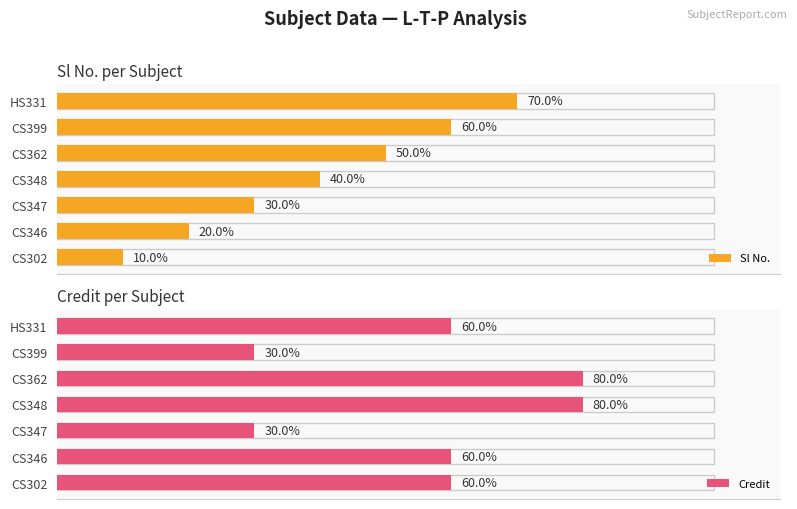

Rank the series by their average value, from highest to lowest.

Credit, Sl No.